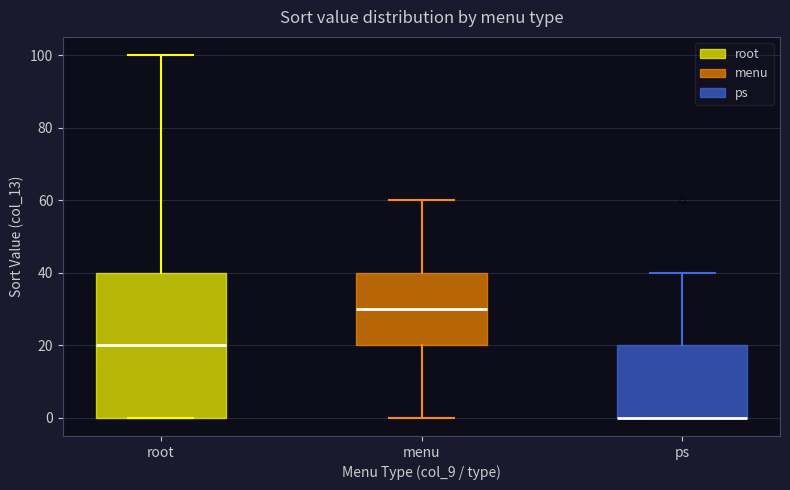

Which box is the tallest, from its lower edge to its upper edge?

root